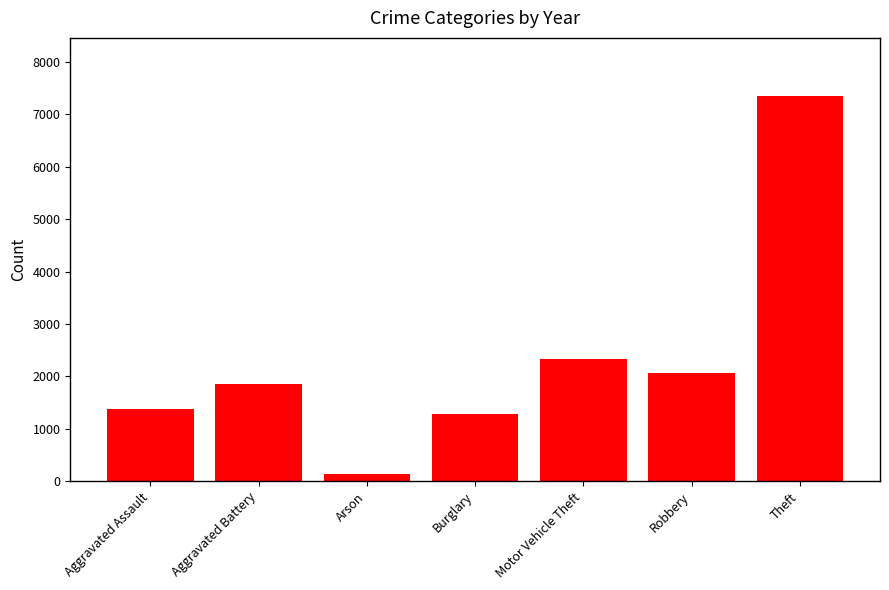

What position from the left is Motor Vehicle Theft?

5